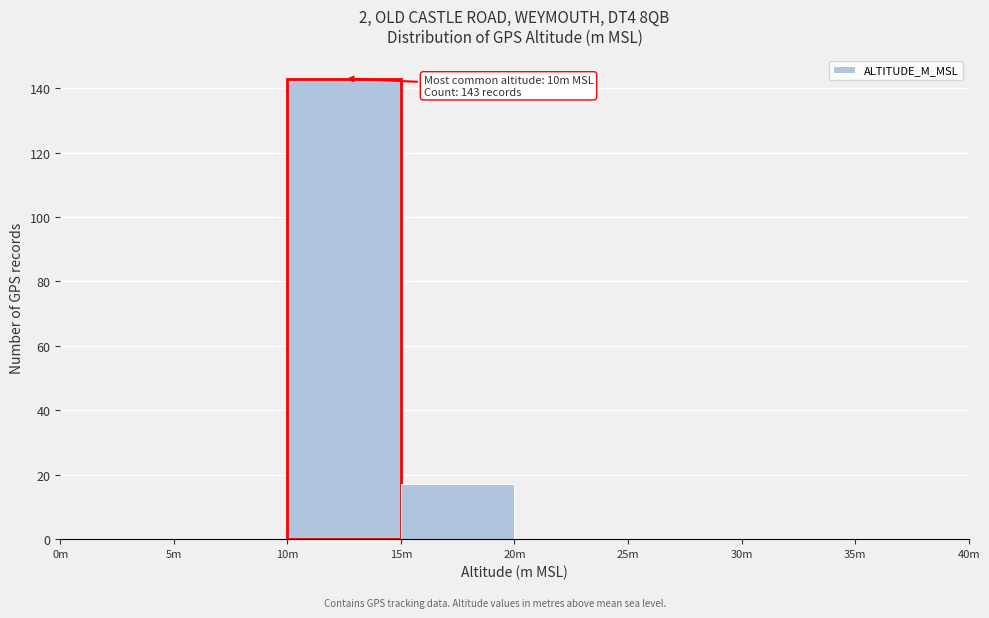

Reading right to left, extract all data points from this chart.

35m=0	30m=0	25m=0	20m=0	15m=17	10m=143	5m=0	0m=0